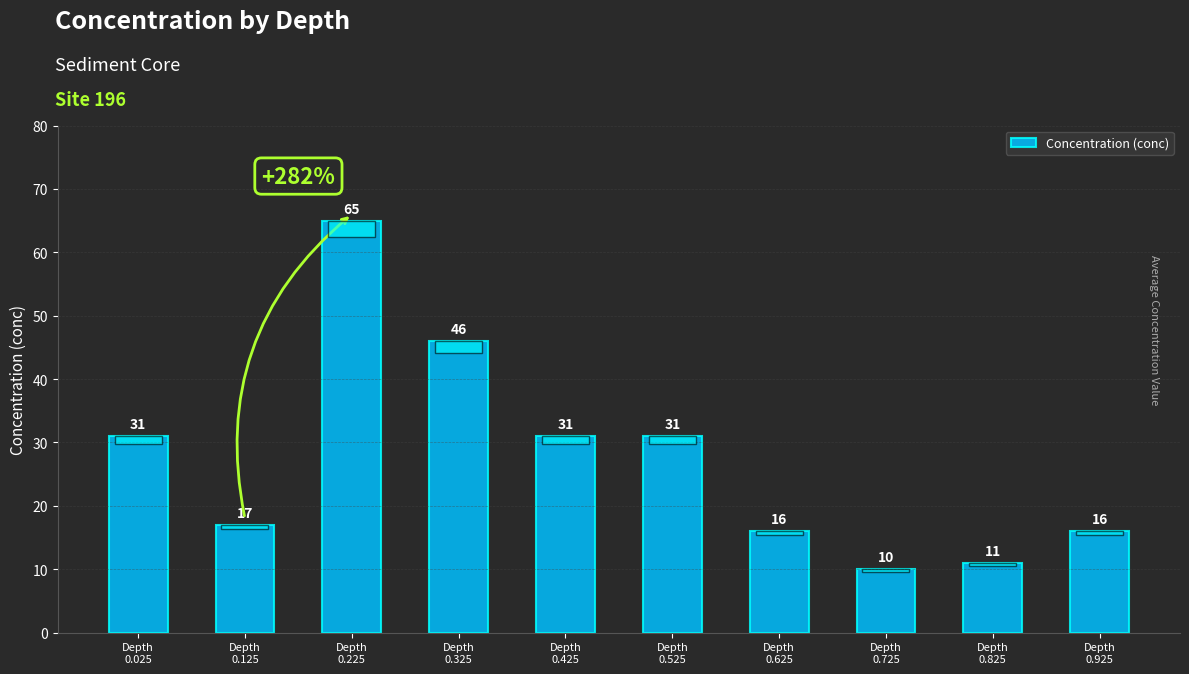

What is the difference between the maximum and minimum values?

55